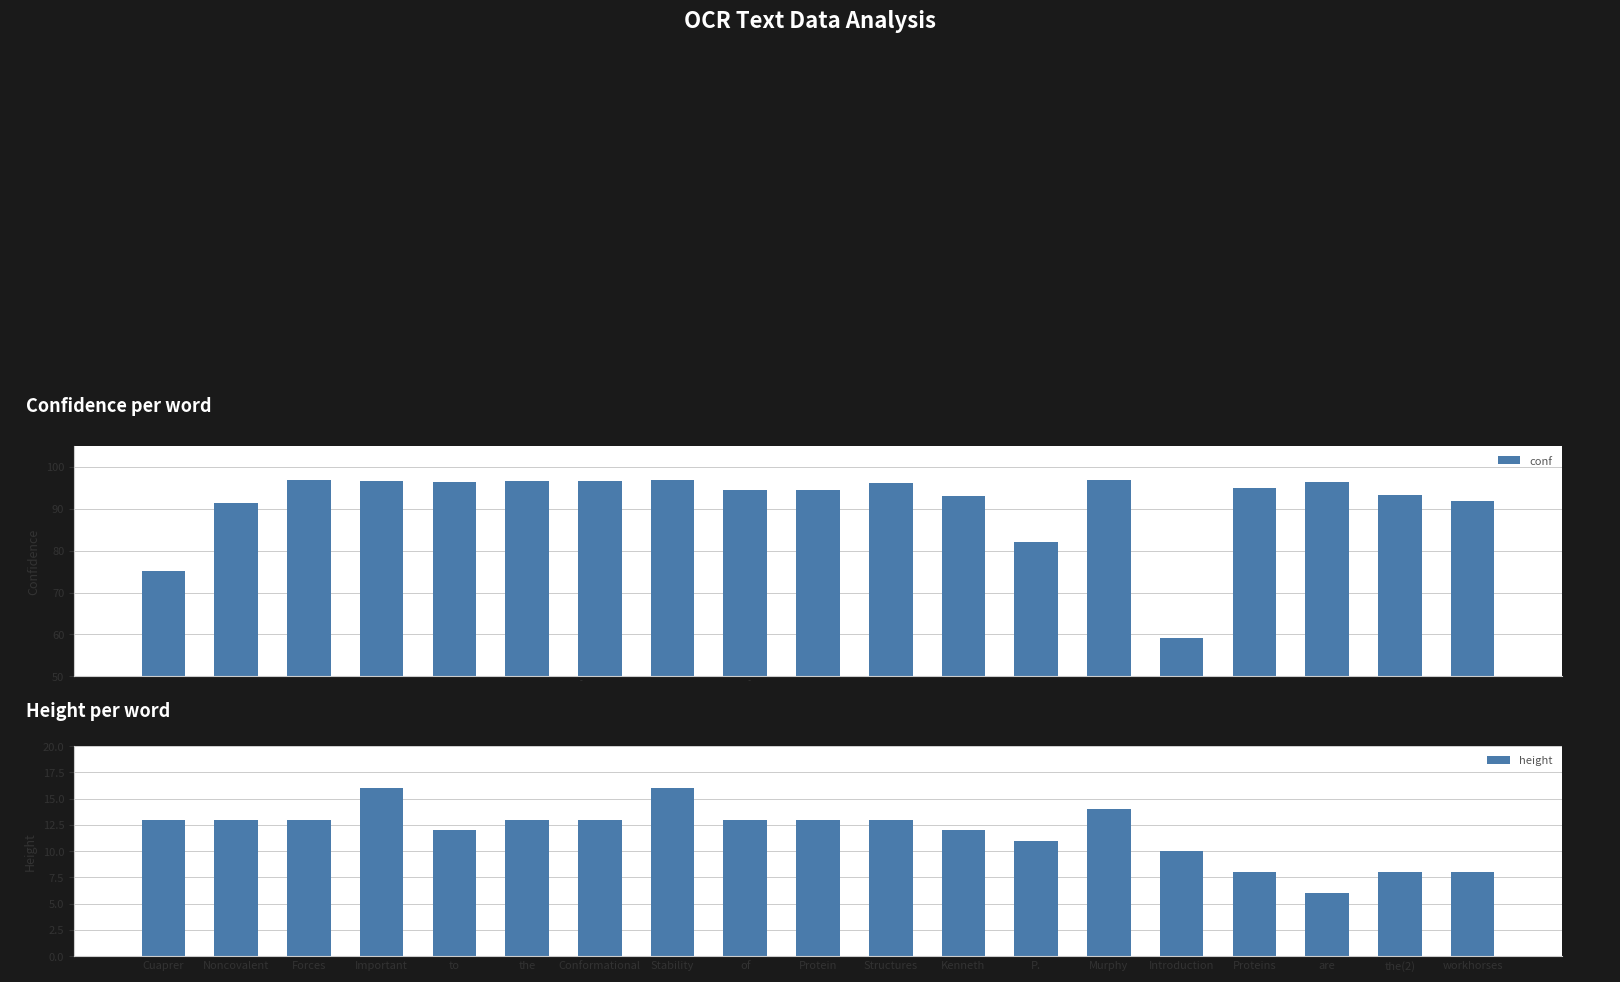

Are the bars horizontal?

No